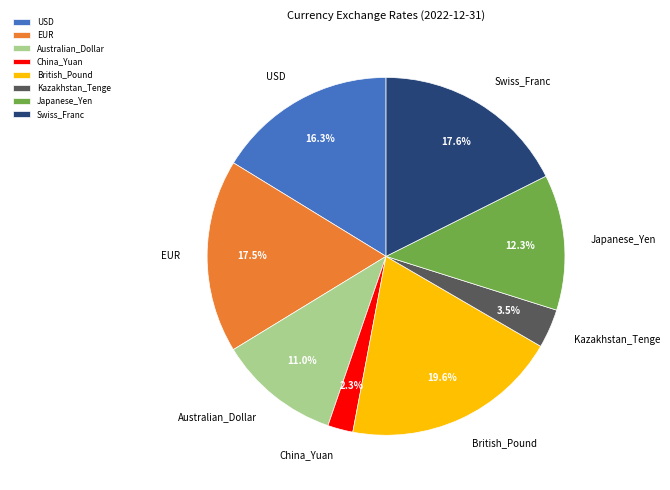

Which category has the biggest portion of the pie?

British_Pound